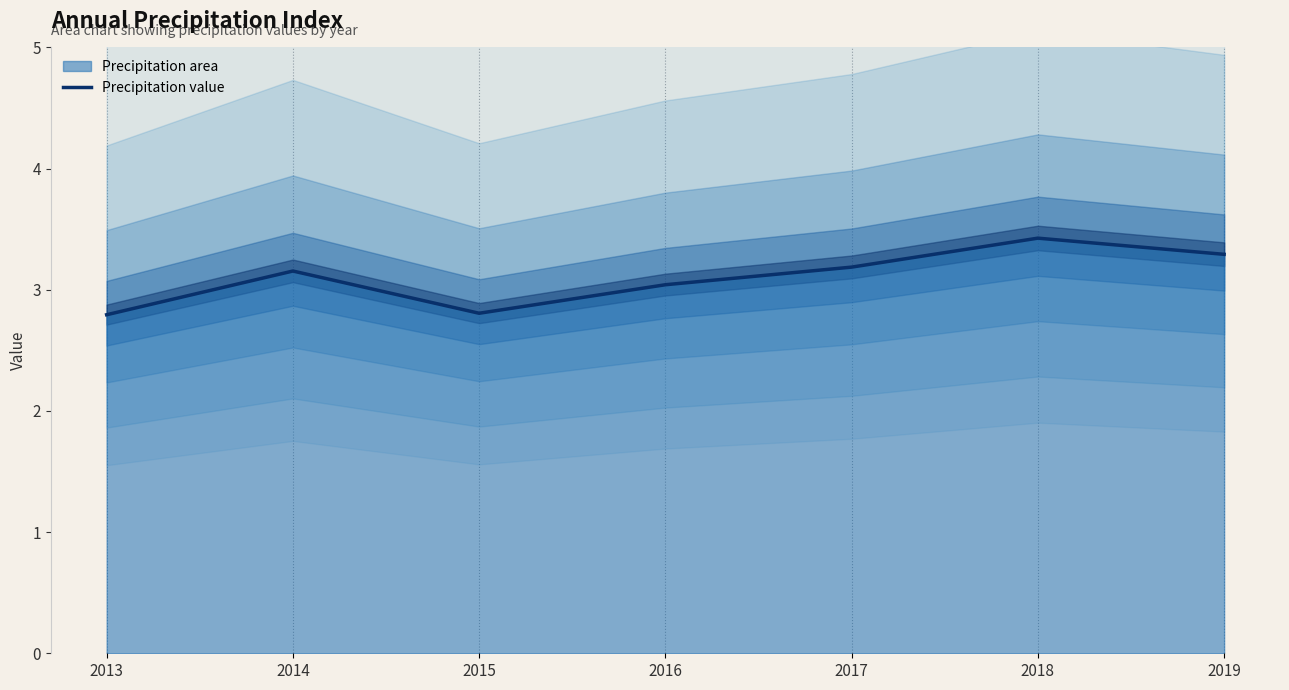

List the labels in order of value, largest first.

2018, 2019, 2017, 2014, 2016, 2015, 2013